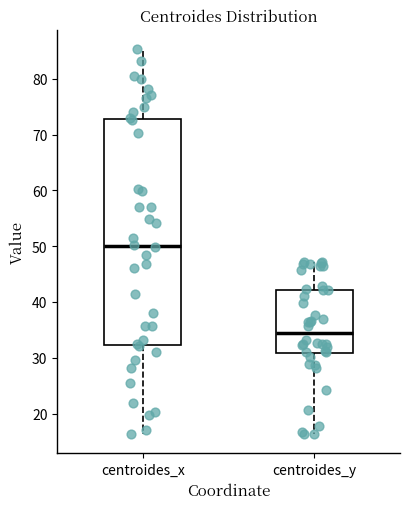

Which box's median line is the highest?

centroides_x